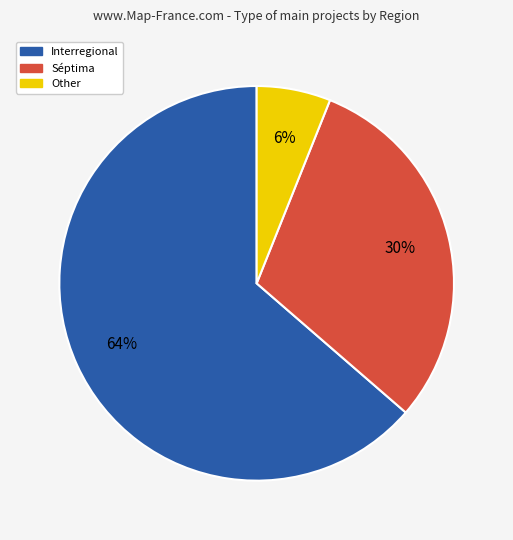

How many segments does this pie chart have?

3